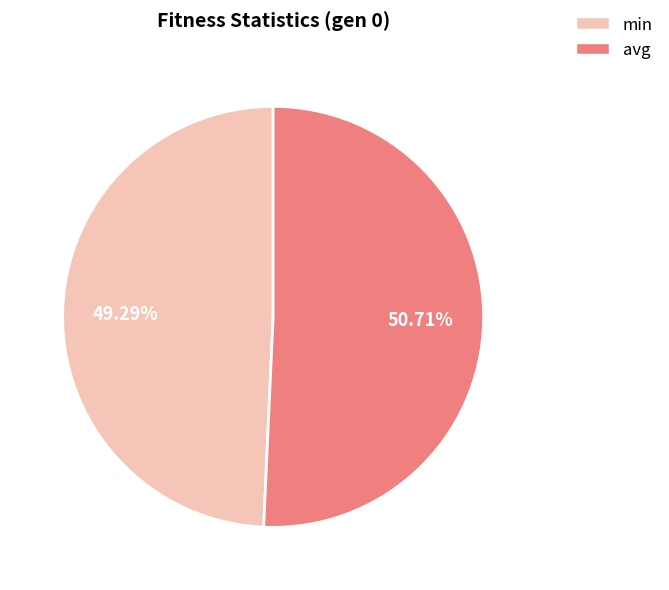

What percentage is the avg slice, to the nearest percent?

51%